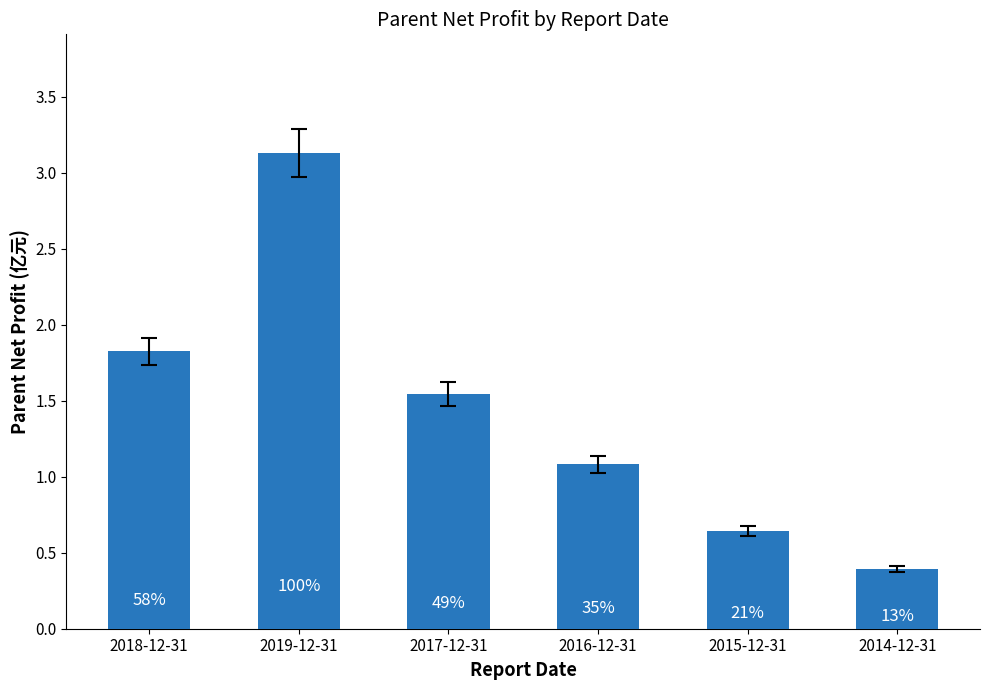

How many bars are there in total?

6